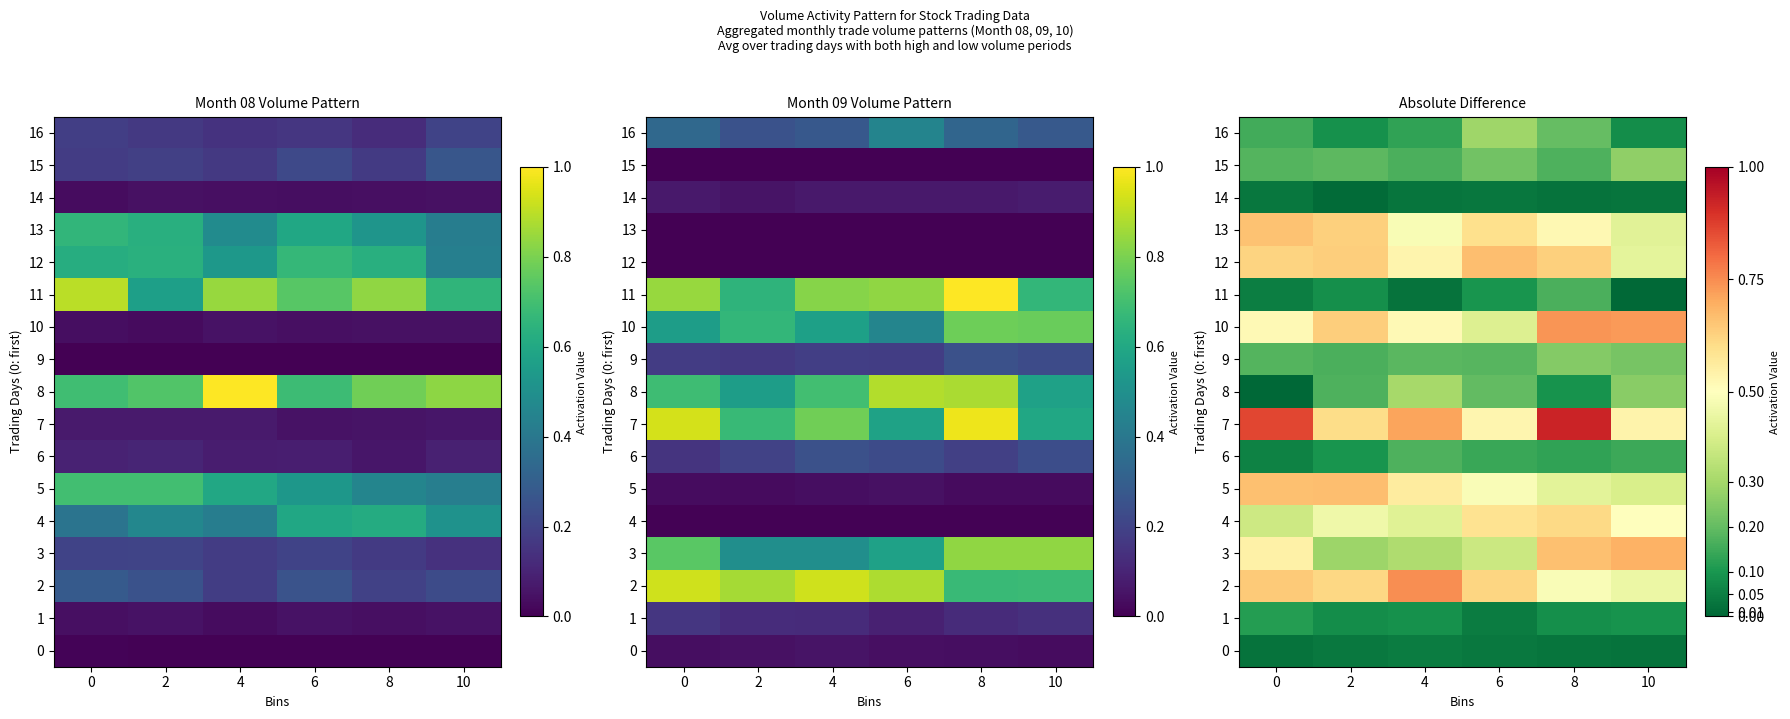

At 10, list the series in order from smallest to largest.

11, 0, 14, 16, 1, 6, 9, 8, 15, 5, 13, 12, 2, 4, 7, 3, 10